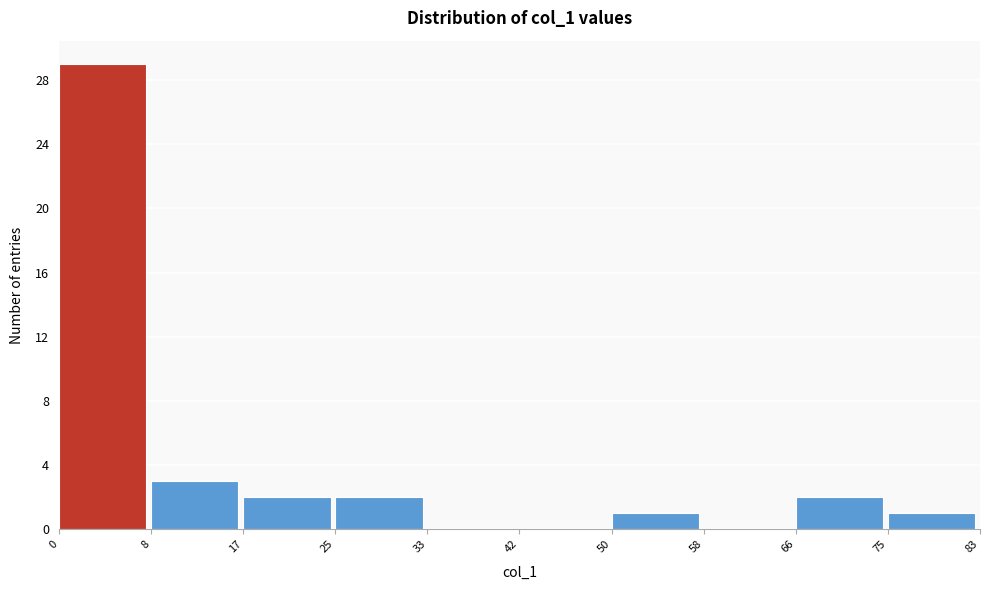

Over which range of the x-axis is the bar tallest?

0 to 8